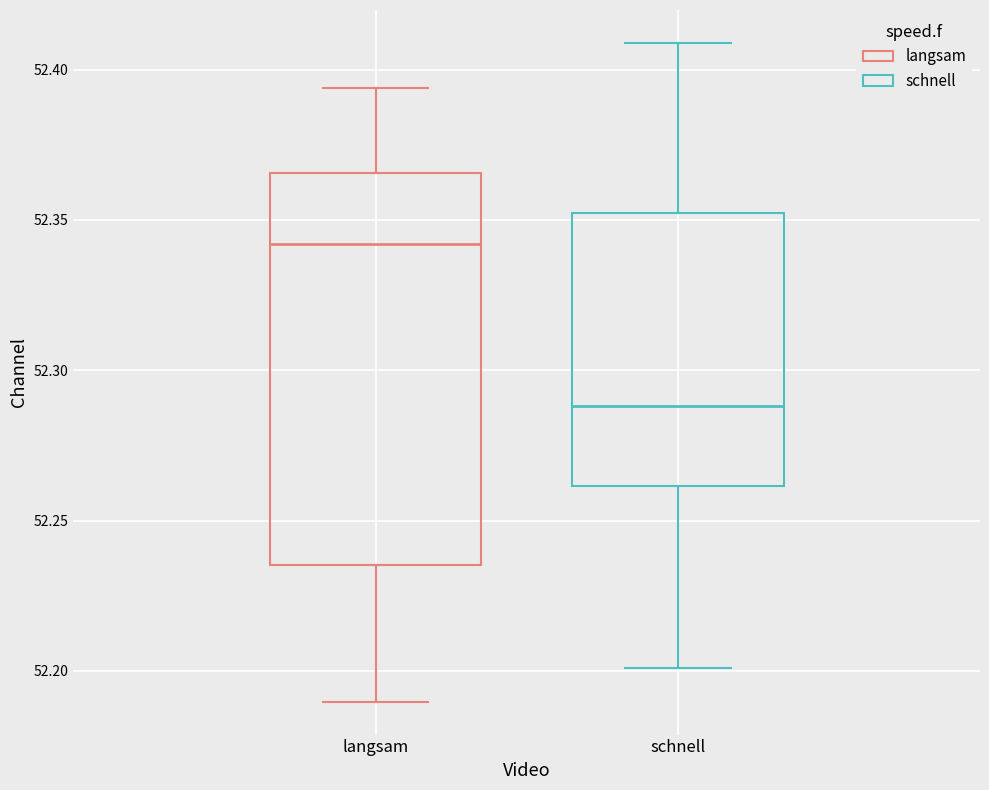

Which box has the highest median line?

langsam